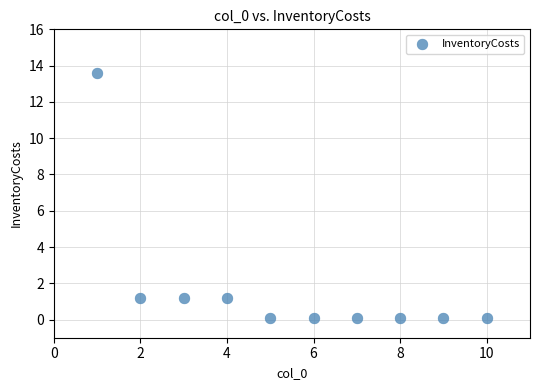

What is the range of Y values (max minus min)?

13.5